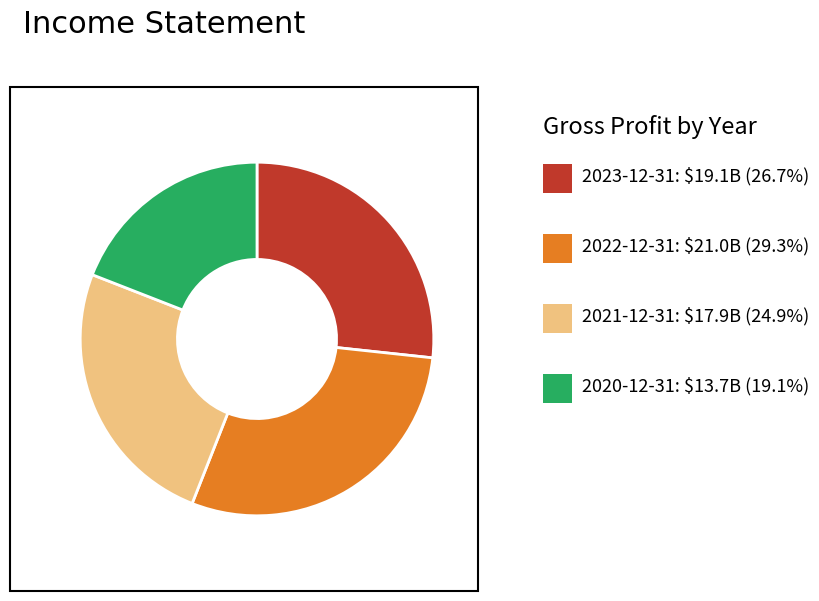

Is there a majority slice in this chart?

No